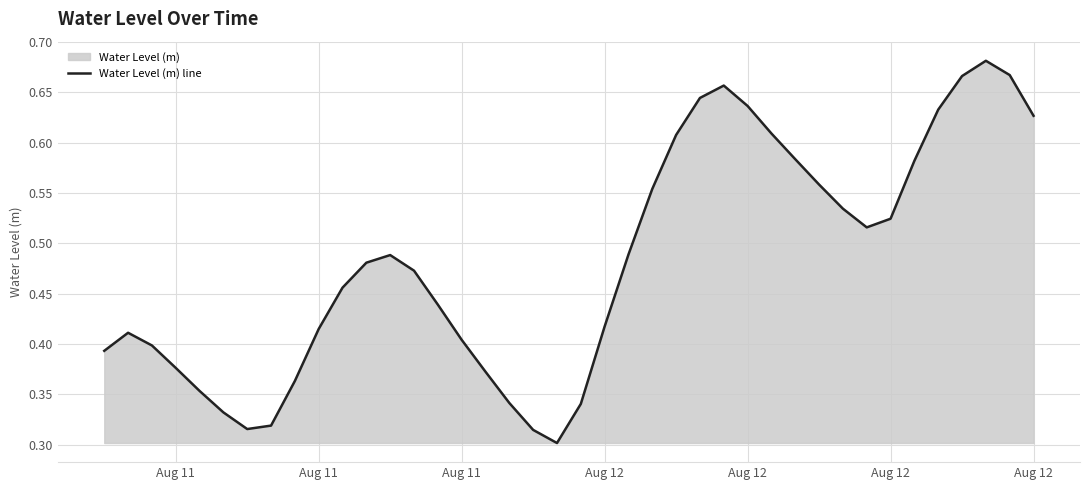

How many lines are shown in the chart?

1